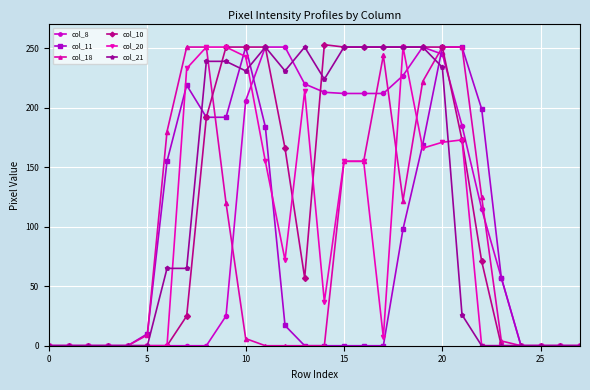

What is the value of the col_20 point at the 14th from the left?

214